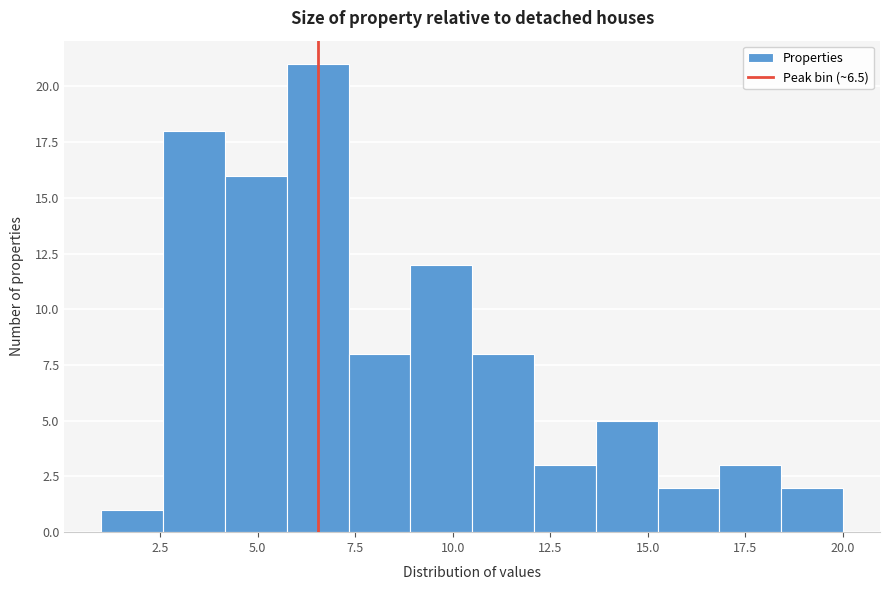

Read against the x-axis, roughly where is the centre of the tallest bar?

6.5